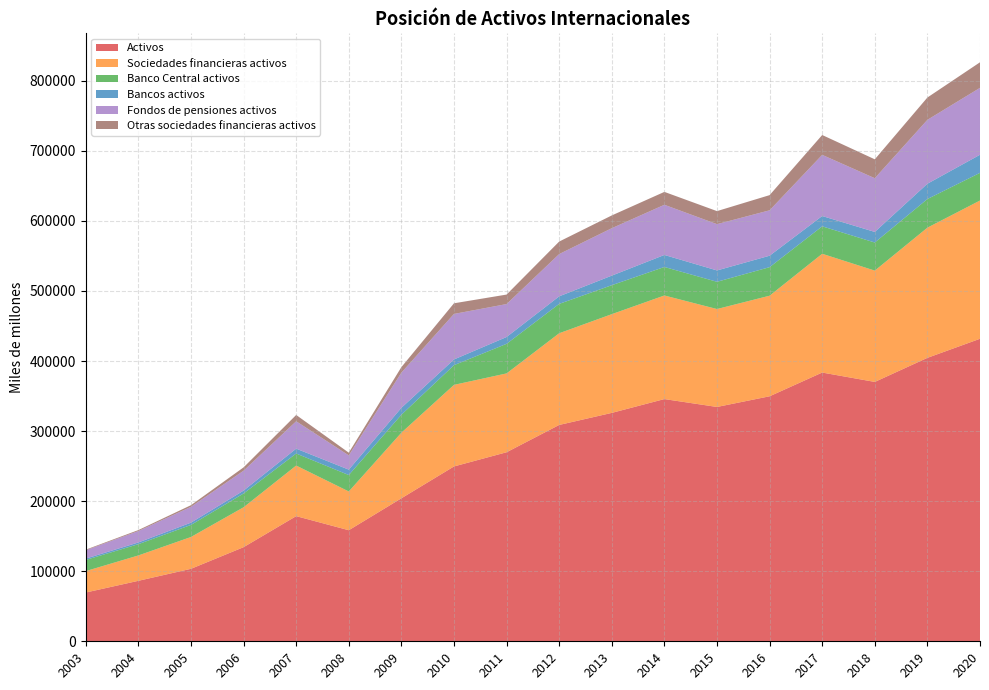

Which series has the largest range (max minus min)?

Activos